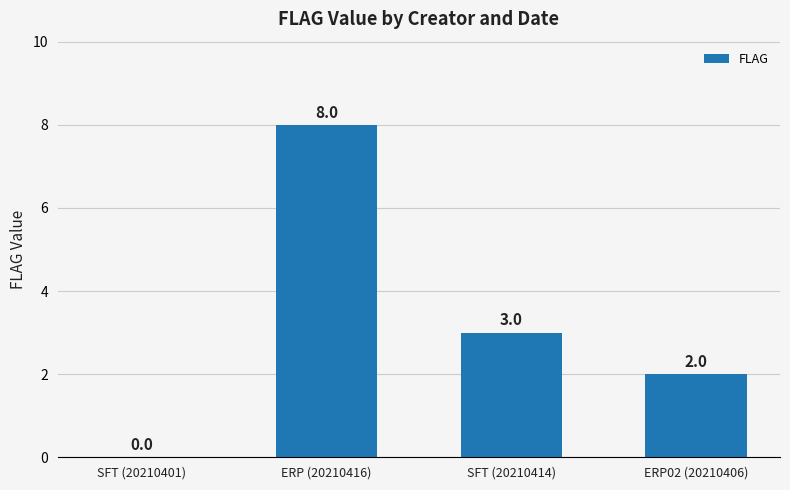

The value at ERP (20210416) is 12. True or false?

False